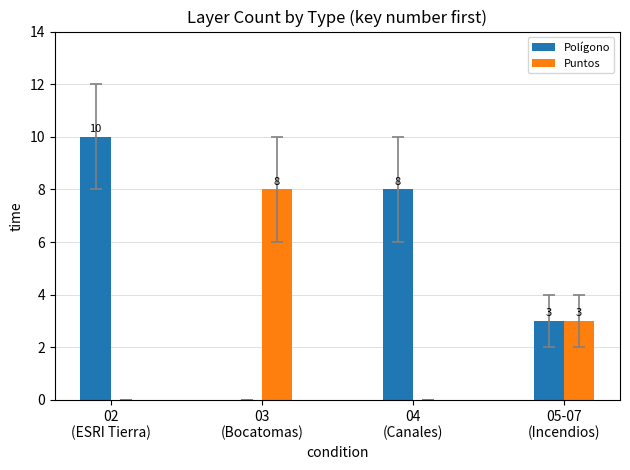

True or false: Polígono has a value of -3 at 03
(Bocatomas).

False